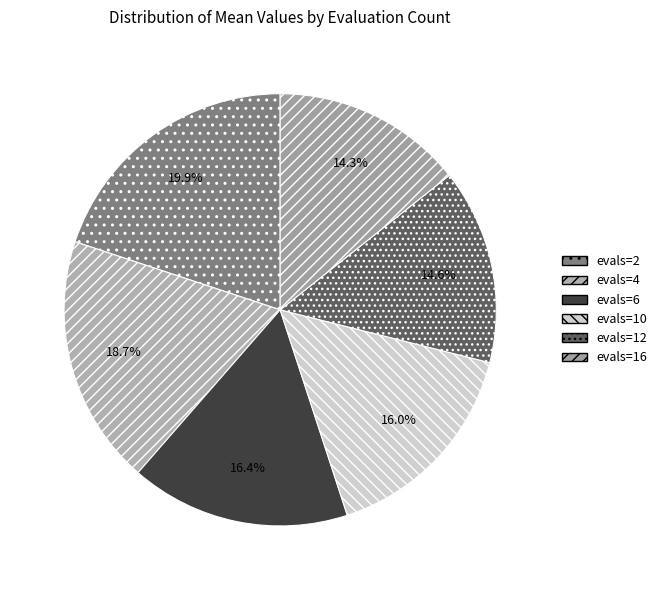

Rank the categories by value from highest to lowest.

evals=2, evals=4, evals=6, evals=10, evals=12, evals=16